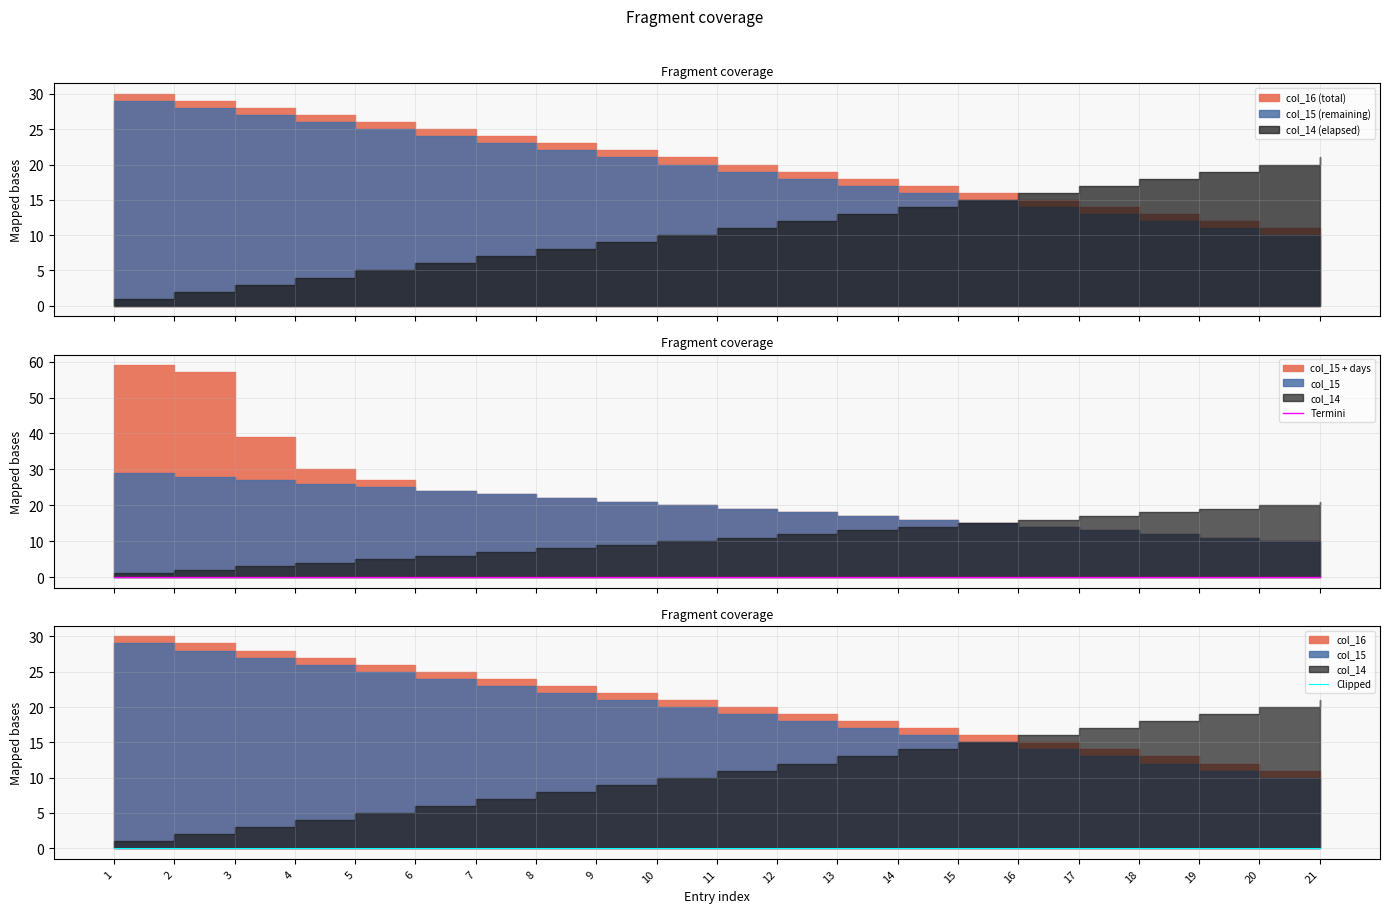

Which series has the largest range (max minus min)?

col_14